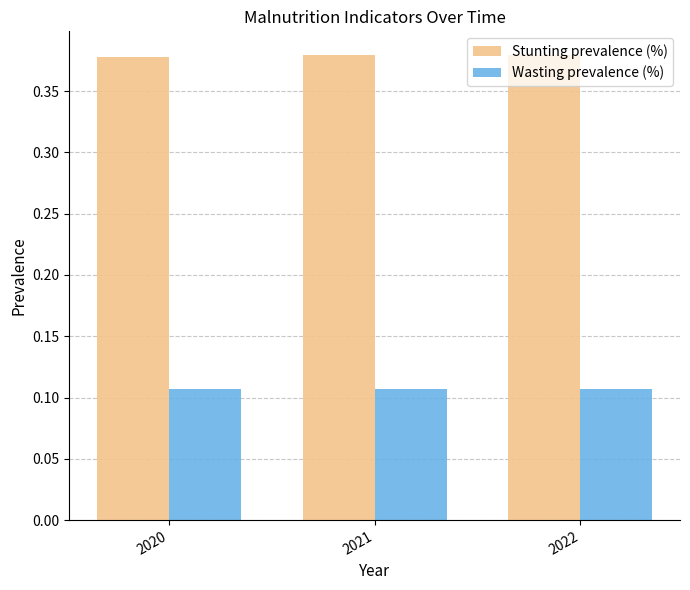

At 2022, list the series in order from smallest to largest.

Wasting prevalence (%), Stunting prevalence (%)